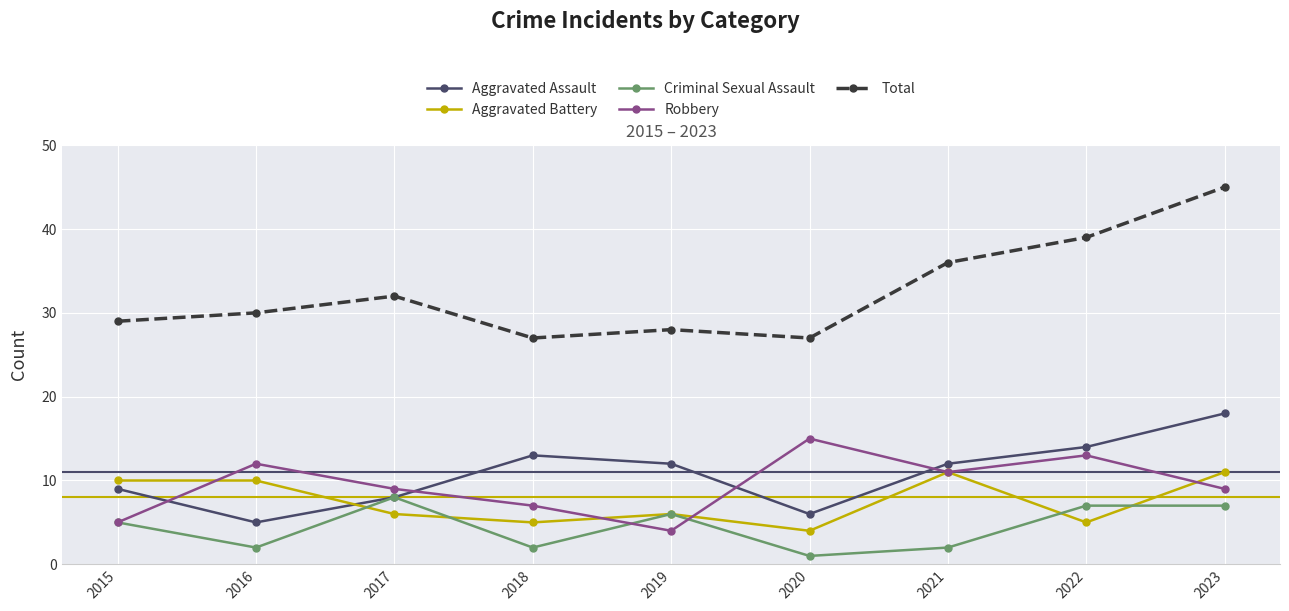

At which category is the sum across all series the highest?

2023